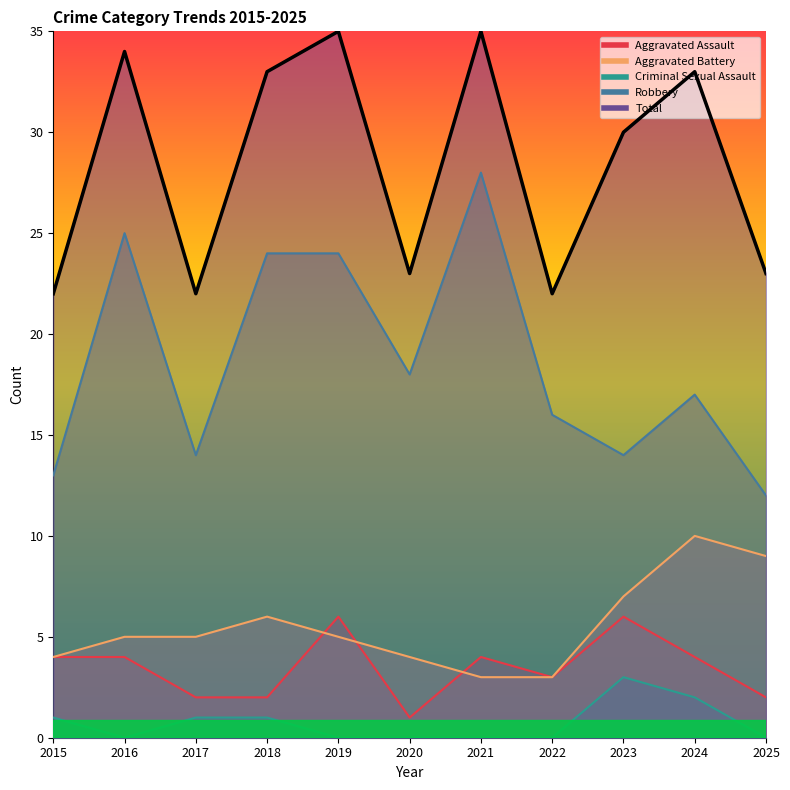

Is the value of Total at 2015 greater than the value of Robbery at 2020?

Yes